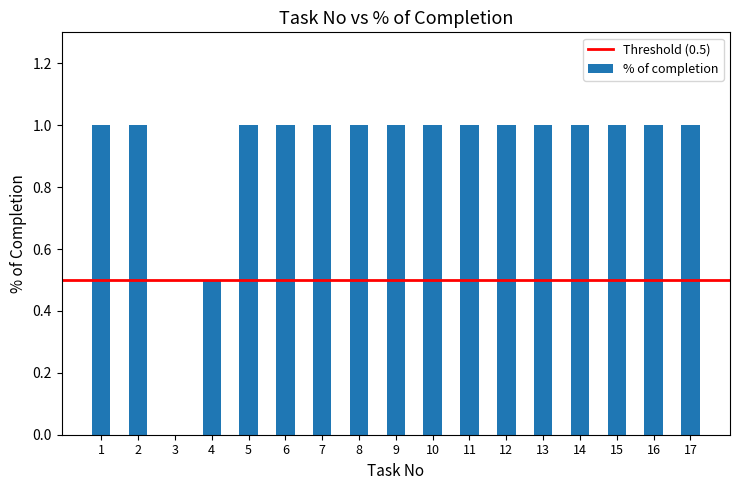

The chart shows a value of 1.3 at 10. True or false?

False